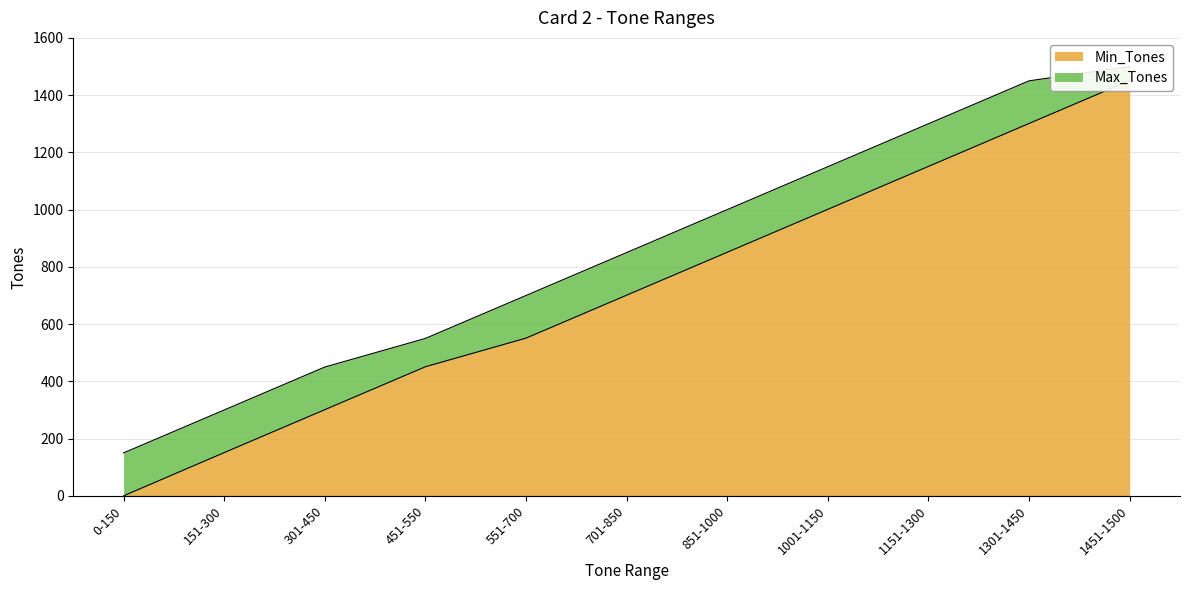

What is the difference between the highest and lowest values at 1151-1300?

149